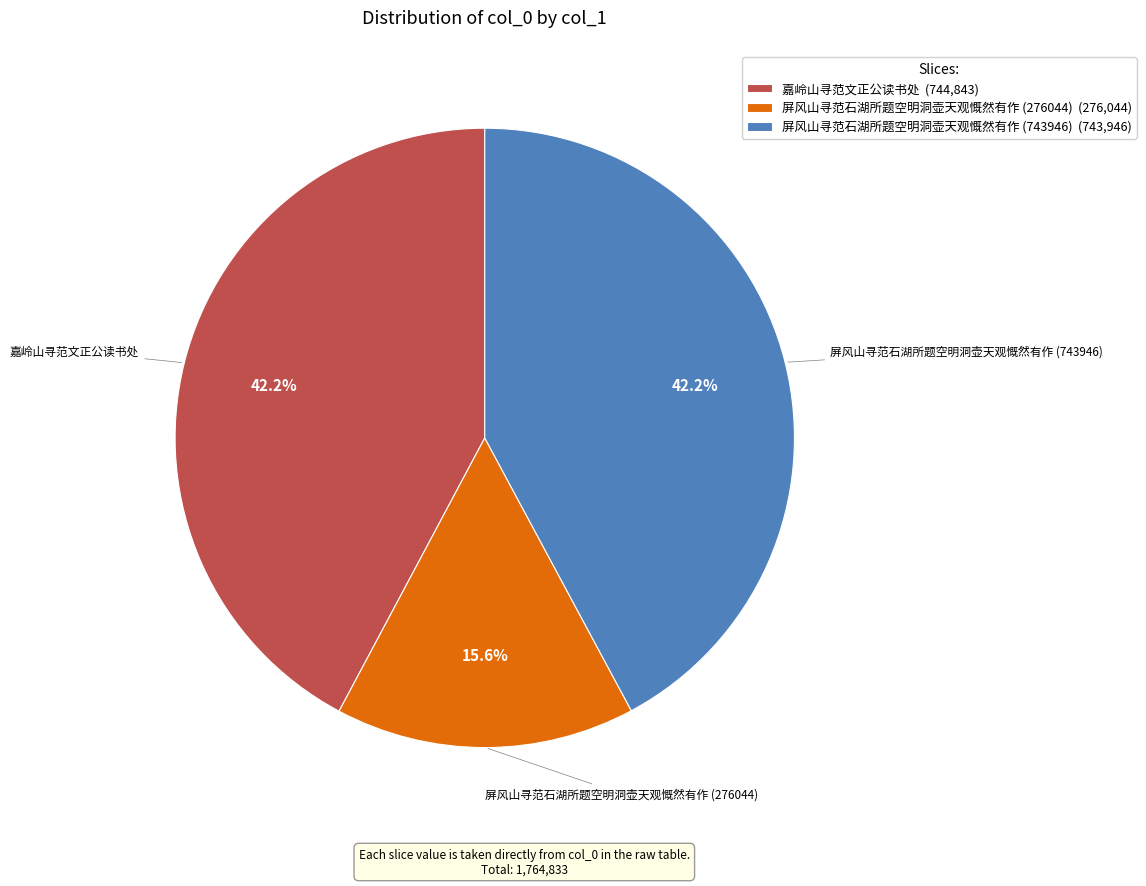

To the nearest percent, what is the difference between the largest and smallest slice percentages?

27%